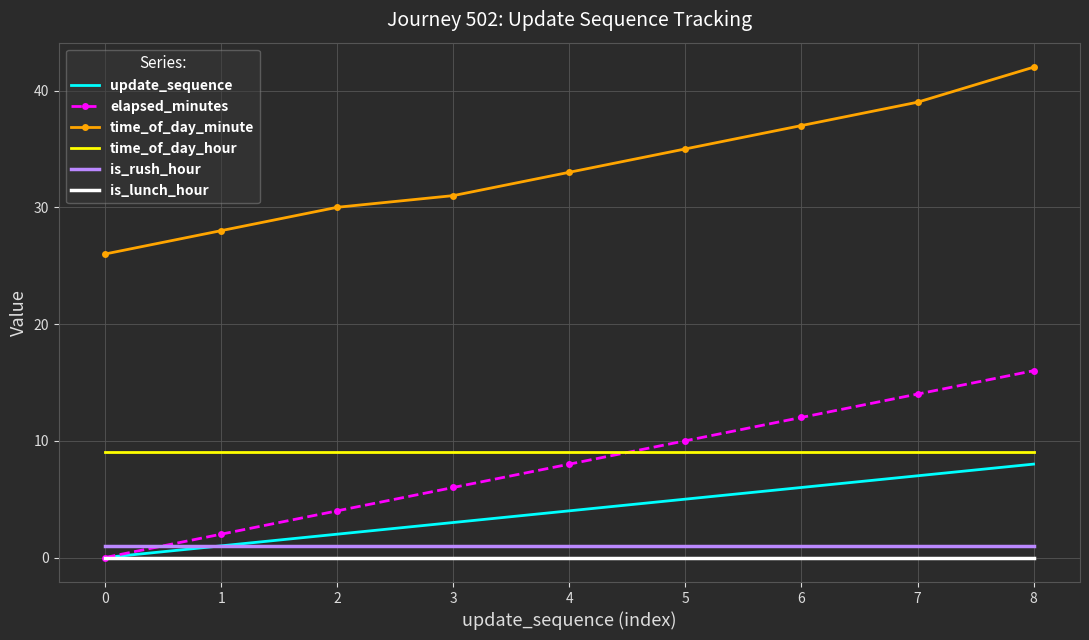

How many positive values does the update_sequence series have?

8